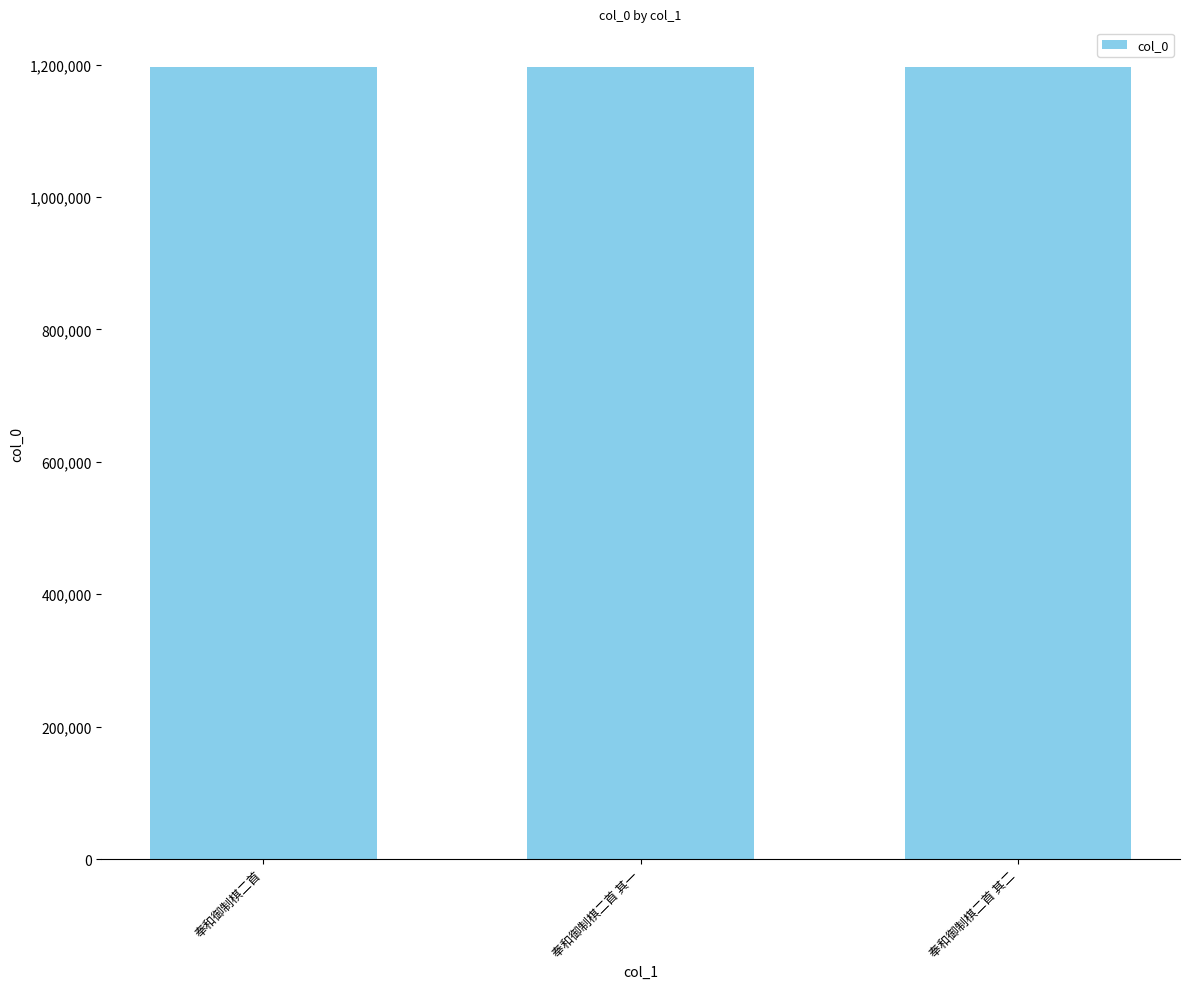

At which label does the data first exceed 1196342?

奉和御制棋二首